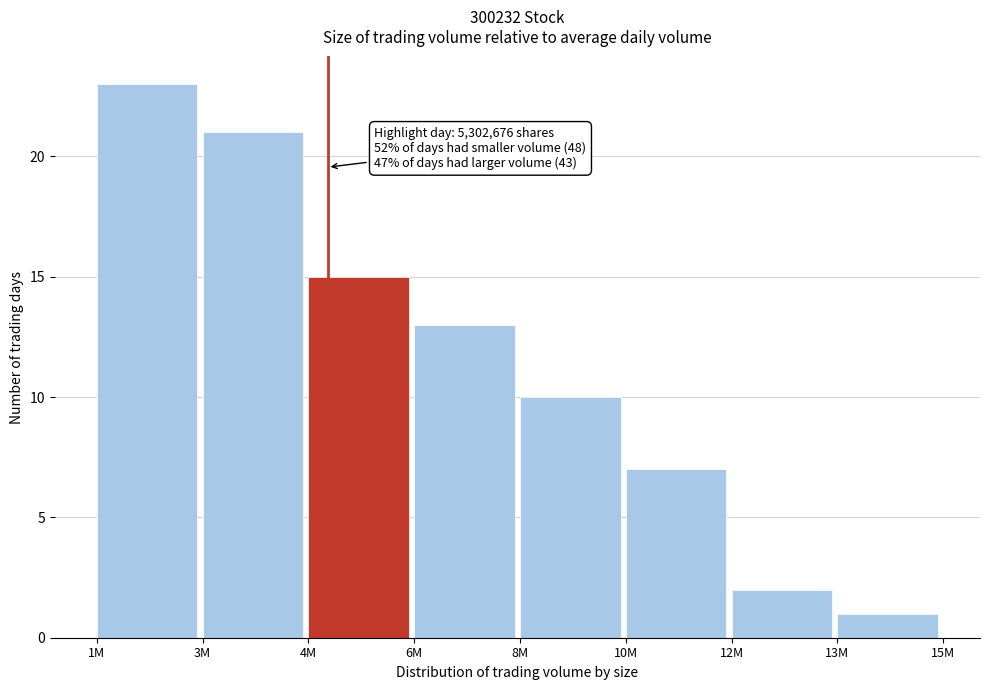

Reading left to right, transcribe all the data shown in this chart.

1M=23	3M=21	4M=15	6M=13	8M=10	10M=7	12M=2	13M=1